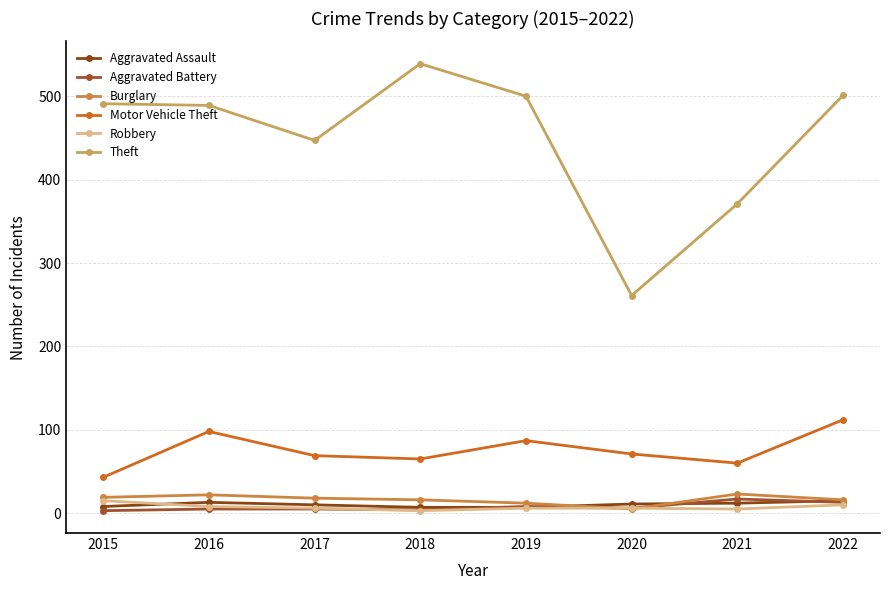

Is it true that Aggravated Battery equals 5 at 2016?

True